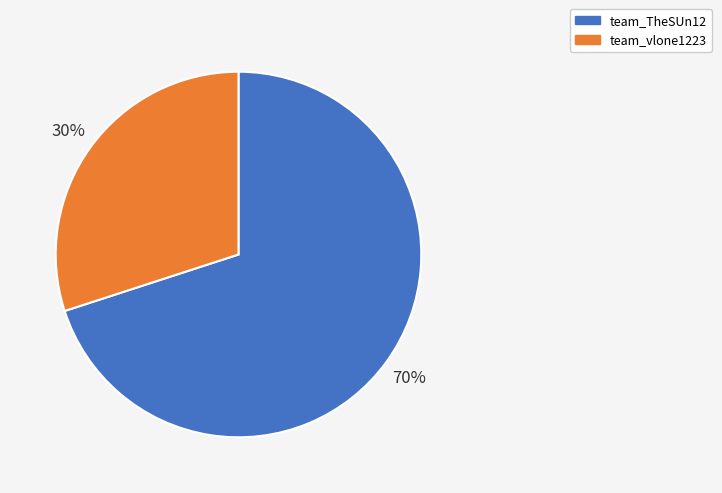

Does team_vlone1223 represent more than half of the total?

No